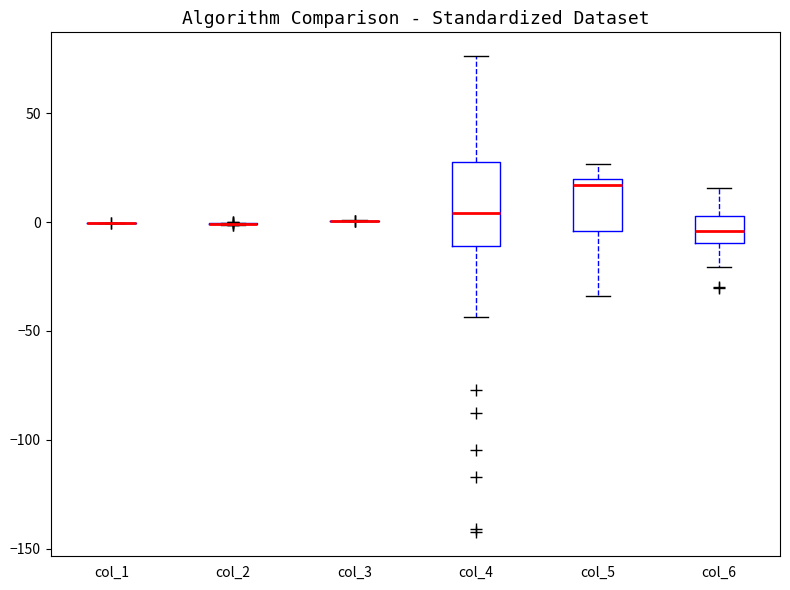

Reading left to right, read every box against the y-axis: the position of its median line, the range the box covers, and the ends of its whiskers. The values are not printed on the chart, so give them approximately, as read against the axis.

col_1: box collapsed to a line at 0, whiskers 0 to 0
col_2: box collapsed to a line at 0, whiskers 0 to 0
col_3: box collapsed to a line at 0, whiskers 0 to 0
col_4: median 5, box -10 to 30, whiskers -45 to 75
col_5: median 15, box -5 to 20, whiskers -35 to 25
col_6: median -5, box -10 to 5, whiskers -20 to 15